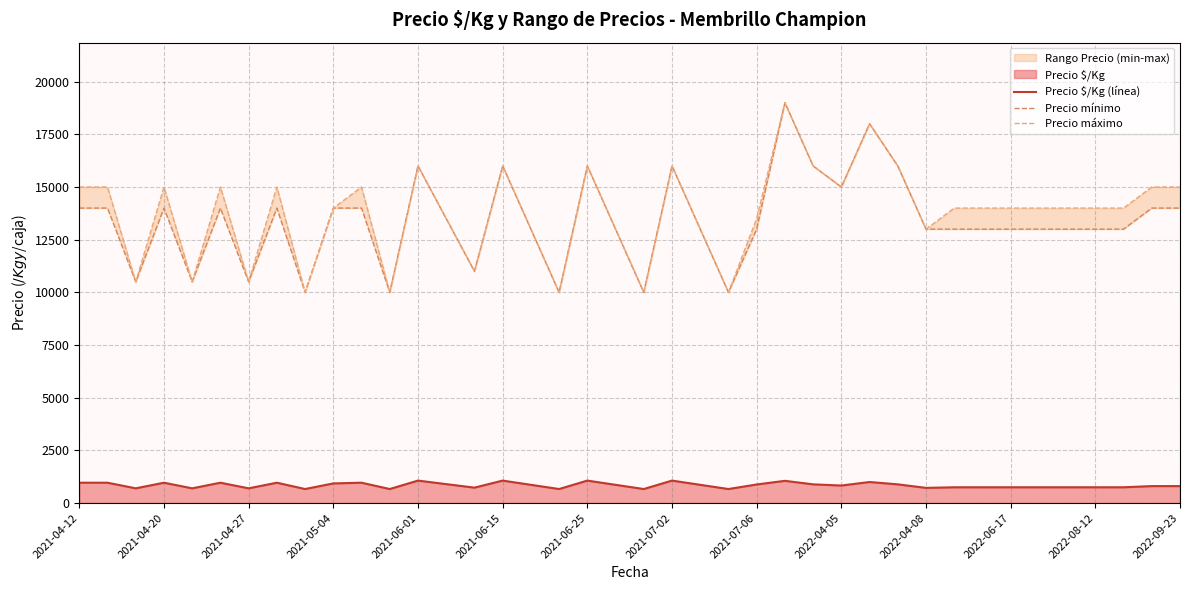

True or false: Precio $/Kg (línea) and Precio máximo cross at least once.

False